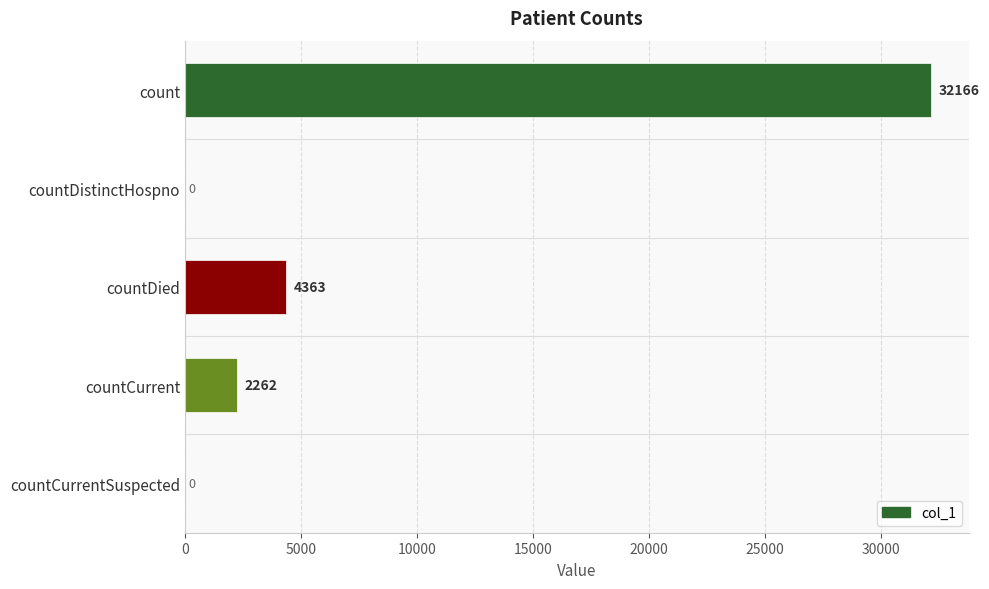

What value does the data have at countCurrent?

2262